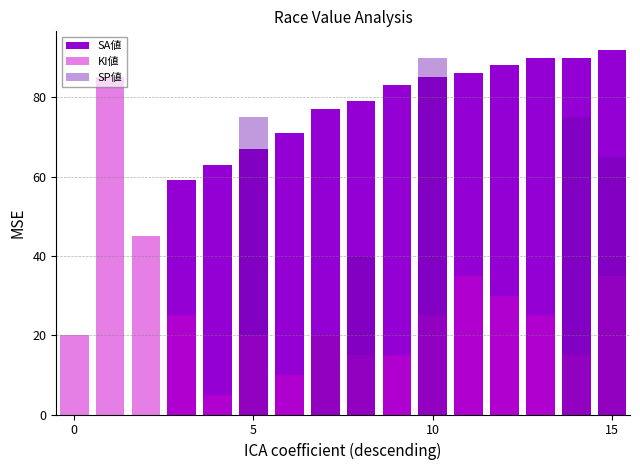

Between 0 and 5, which is larger?

5